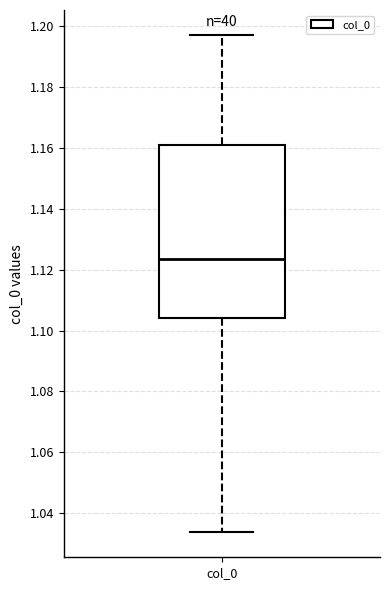

Transcribe this box plot: give where the median line is, the range the box spans, and where the two whiskers end, as read against the y-axis. The values are not printed on the chart, so give them approximately, as read against the axis.

median 1.124, box 1.104 to 1.162, whiskers 1.034 to 1.198